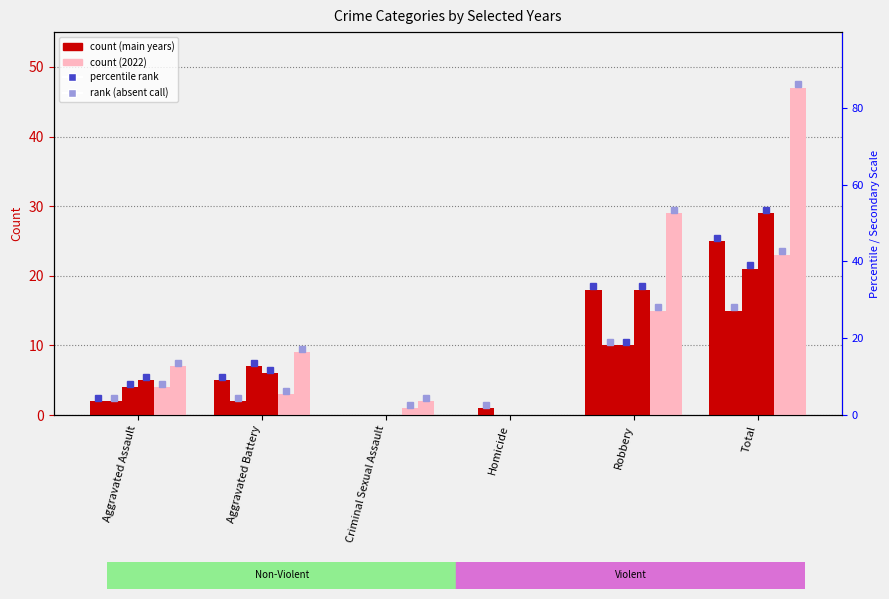

What is the value of the 2021 bar at the 1st from the left?

5